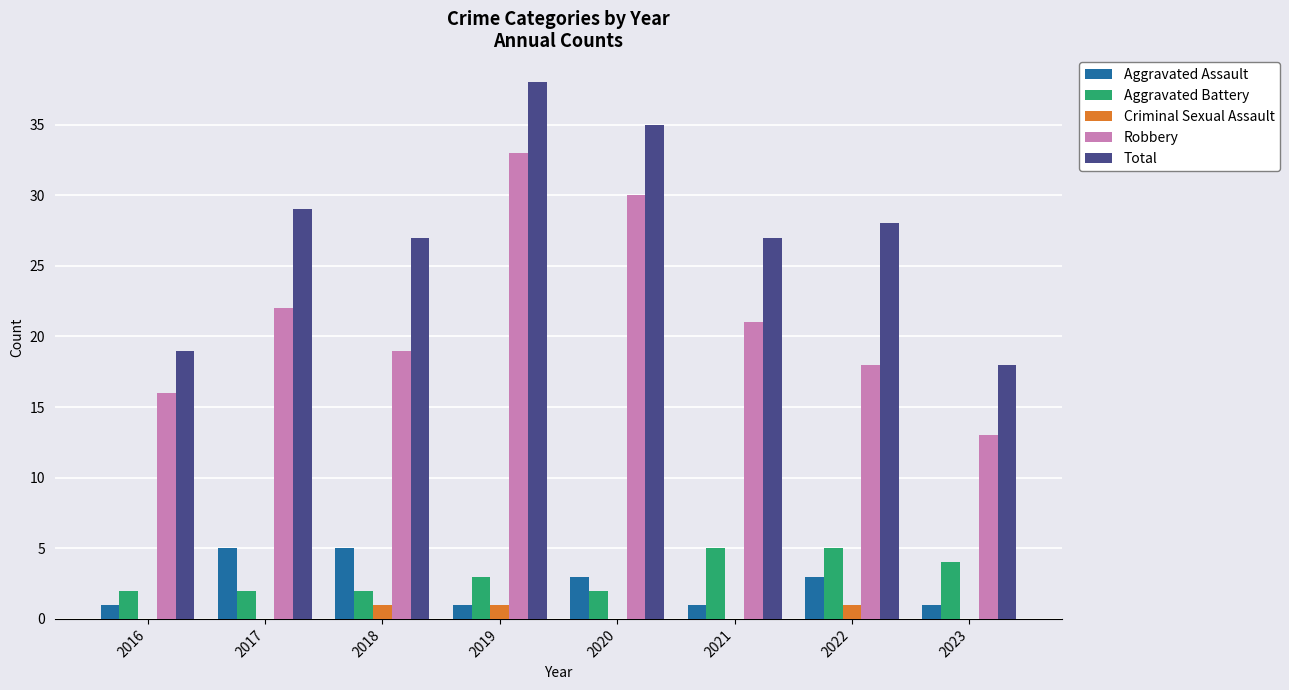

Reading left to right, what are all the values shown in this chart?

Aggravated Assault: 1	5	5	1	3	1	3	1
Aggravated Battery: 2	2	2	3	2	5	5	4
Criminal Sexual Assault: 0	0	1	1	0	0	1	0
Robbery: 16	22	19	33	30	21	18	13
Total: 19	29	27	38	35	27	28	18